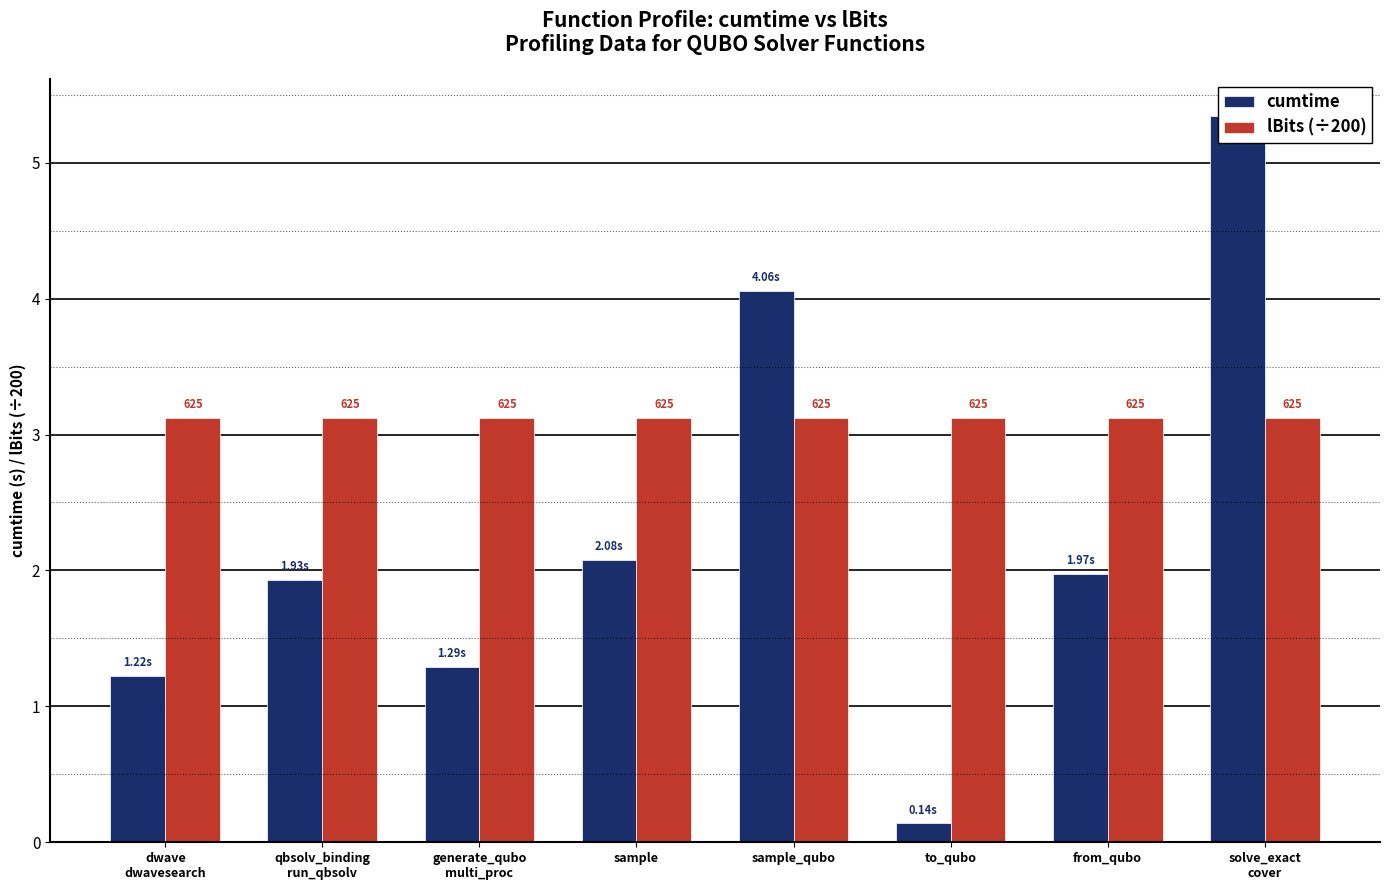

Which label corresponds to the smallest value in the chart?

to_qubo